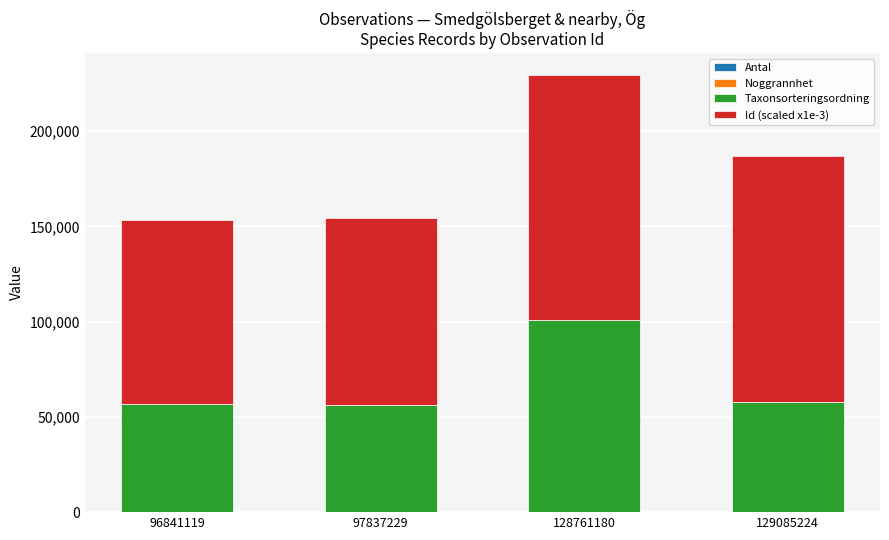

At which category is the sum across all series the highest?

128761180